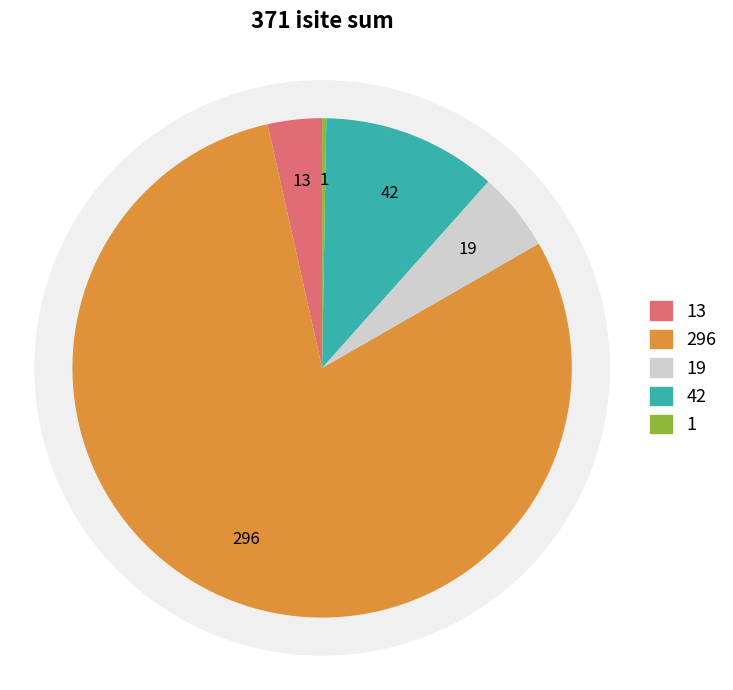

True or false: 4 accounts for 32% of the total.

False